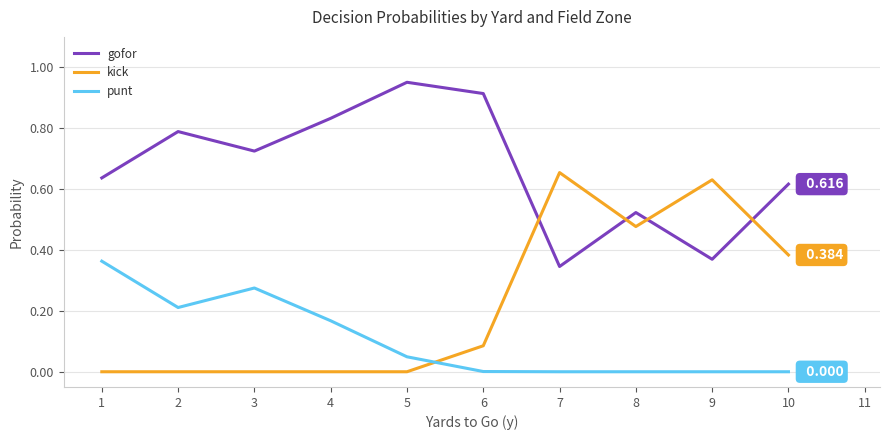

List the series in order of their overall mean, lowest first.

punt, kick, gofor